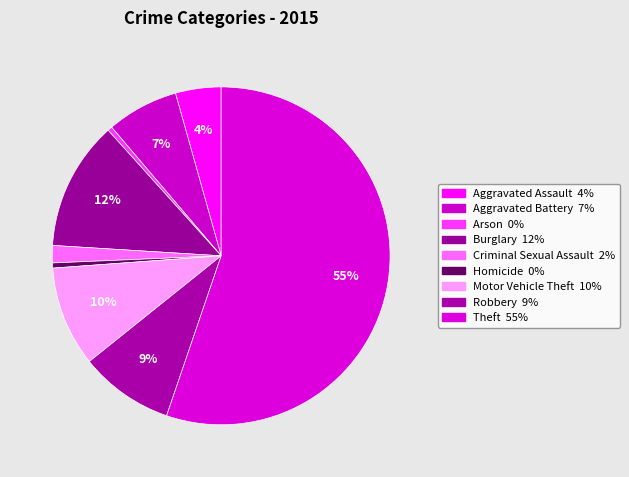

To the nearest percent, what is the average slice percentage?

11%